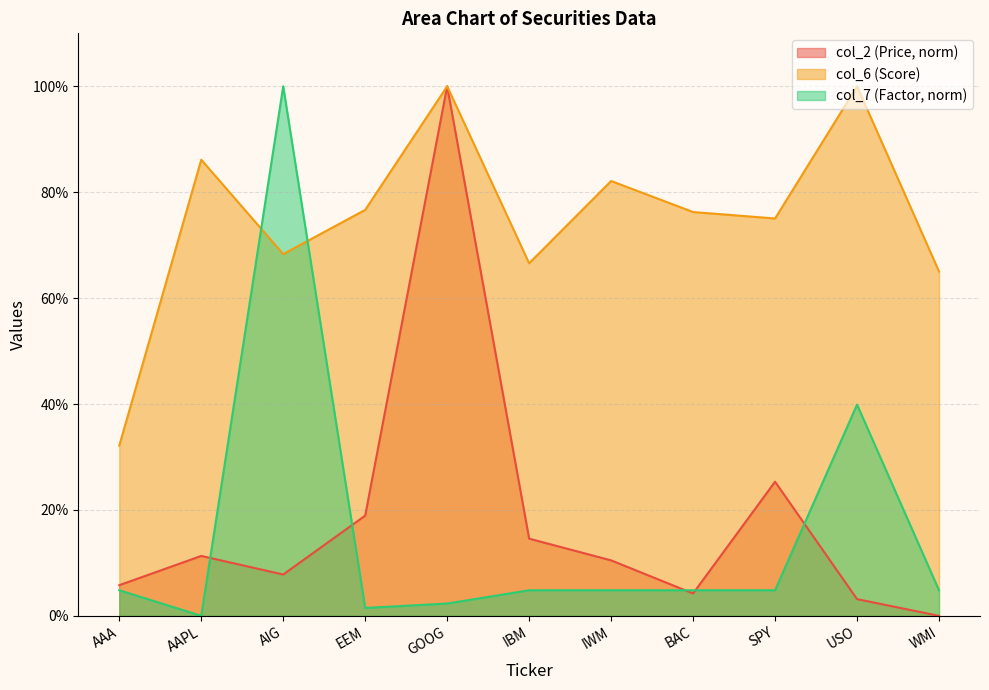

Reading left to right, transcribe all the data shown in this chart.

col_2: 0.1	0.1	0.1	0.2	1.0	0.1	0.1	0.0	0.3	0.0	0.0
col_6: 0.3	0.9	0.7	0.8	1.0	0.7	0.8	0.8	0.8	1.0	0.7
col_7: 0.0	0.0	1.0	0.0	0.0	0.0	0.0	0.0	0.0	0.4	0.0